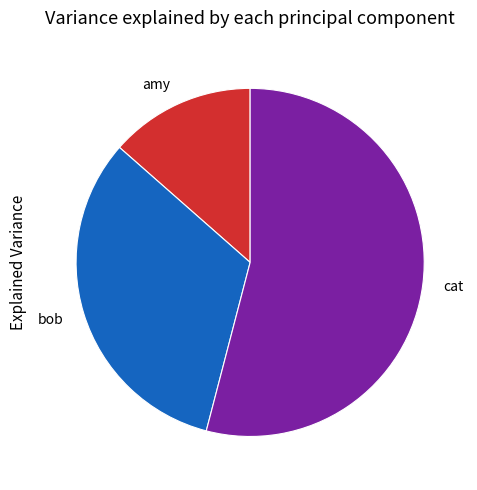

Which category accounts for the majority?

cat